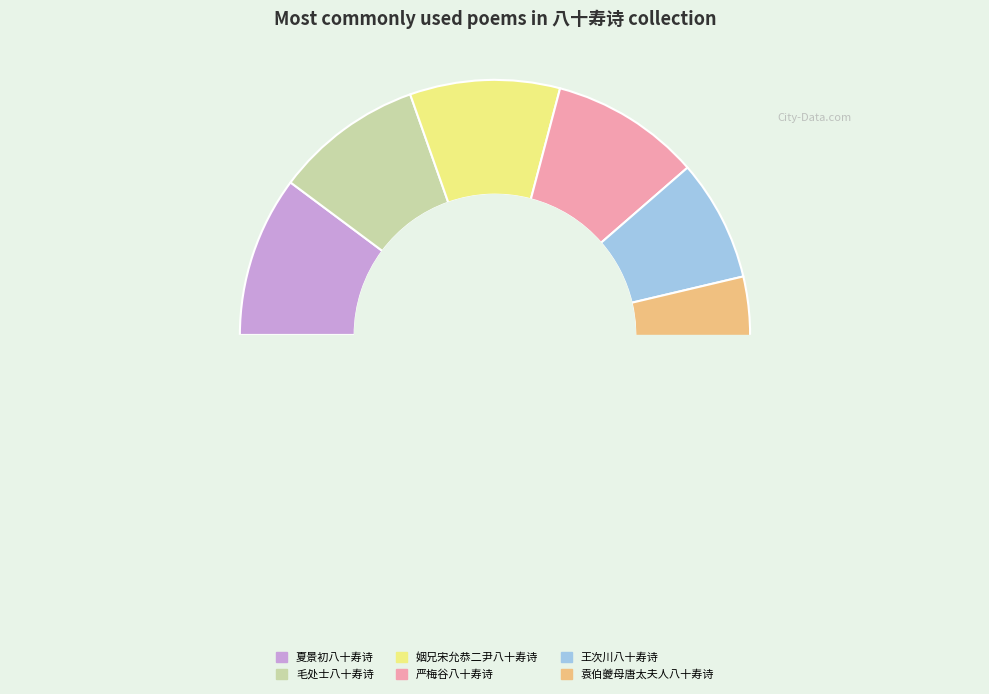

Is there any slice that represents more than half of the pie?

No